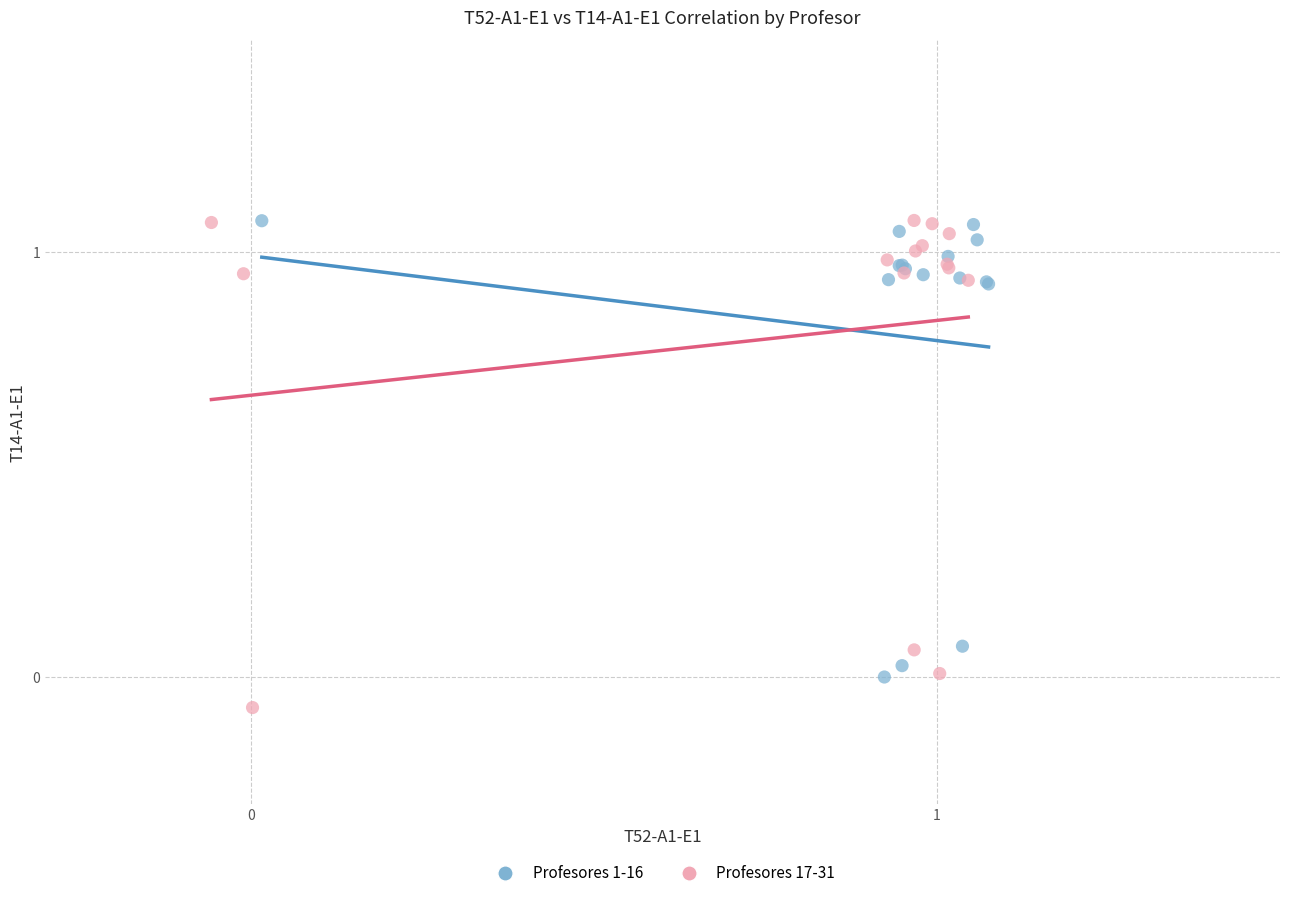

Which series contains the lowest Y value?

Profesores 17-31